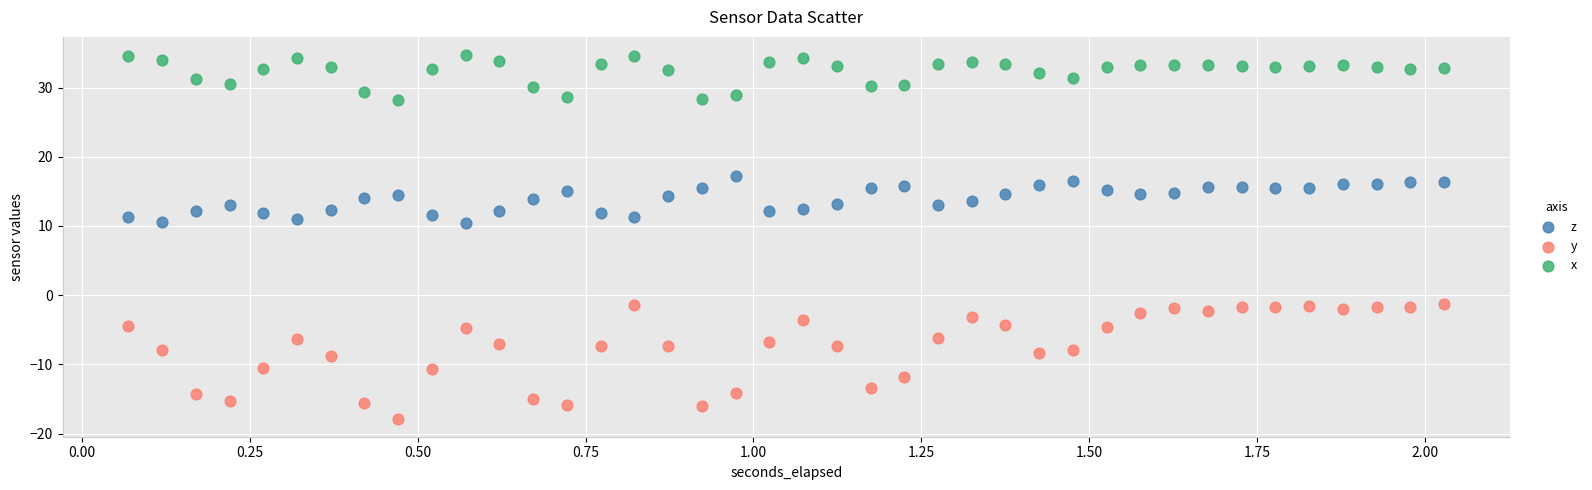

Which series contains the highest Y value?

x